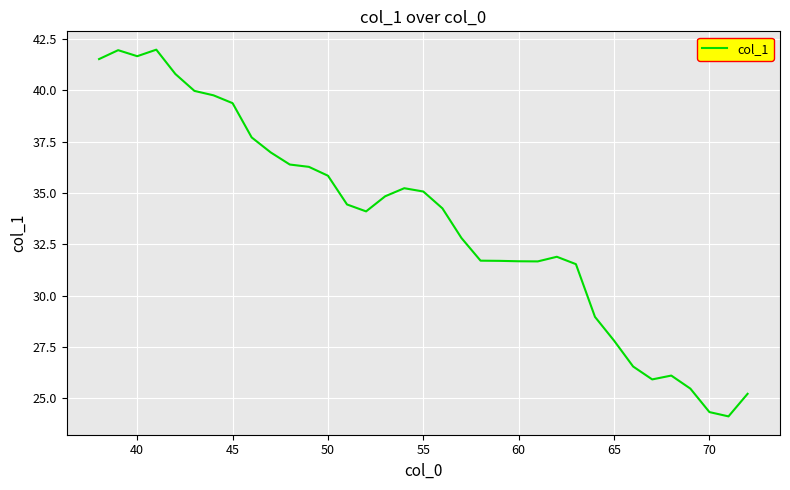

What is the maximum value shown in the chart?

42.0